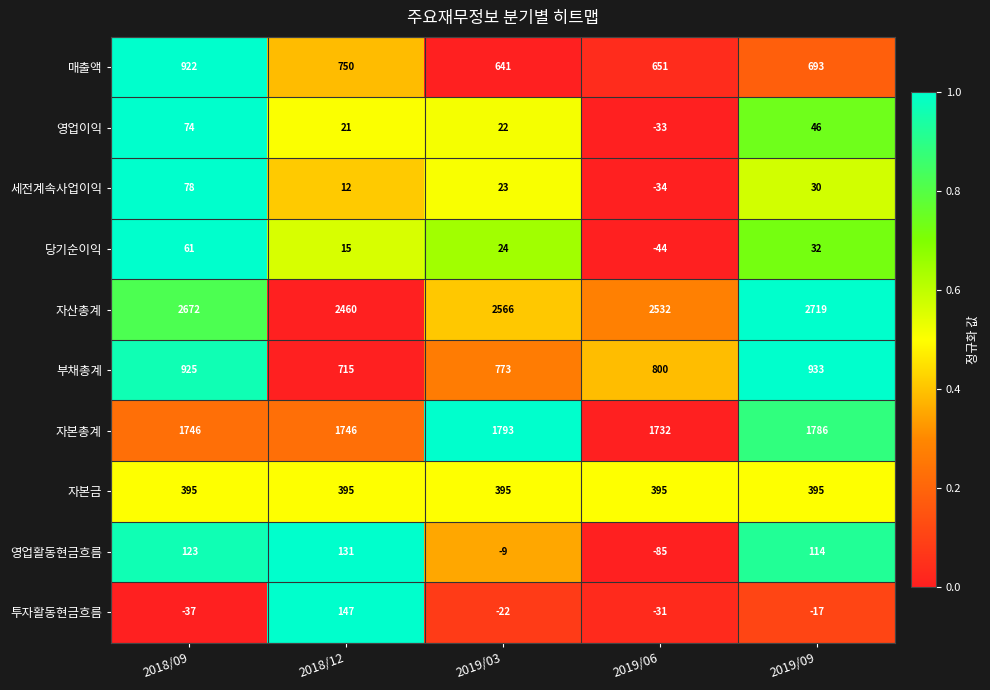

What is the sum of the 매출액 values at 2018/09 and 2019/06?

1573